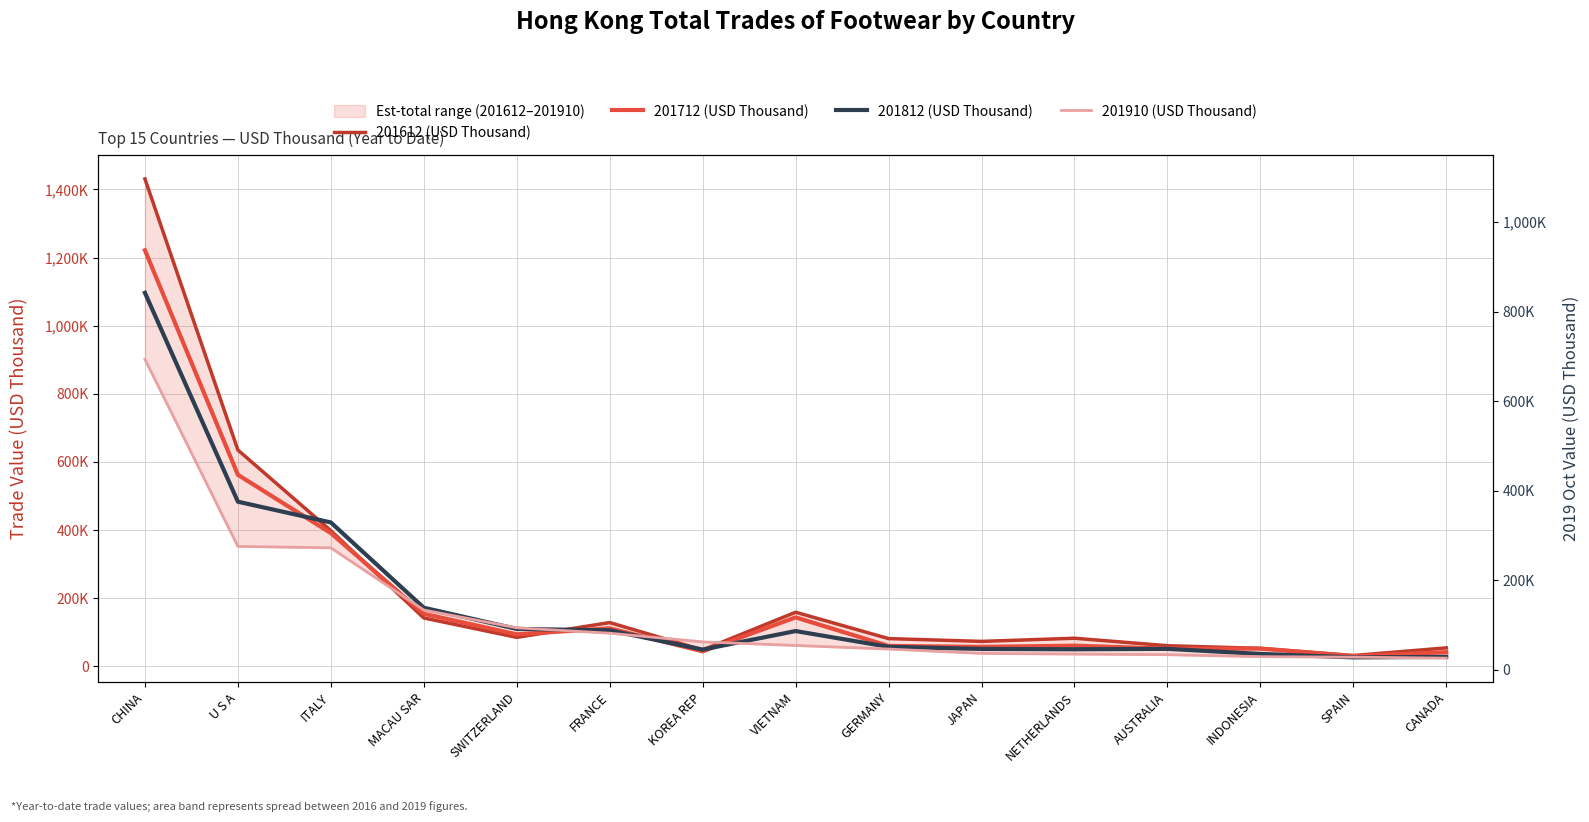

What position from the left is FRANCE?

6